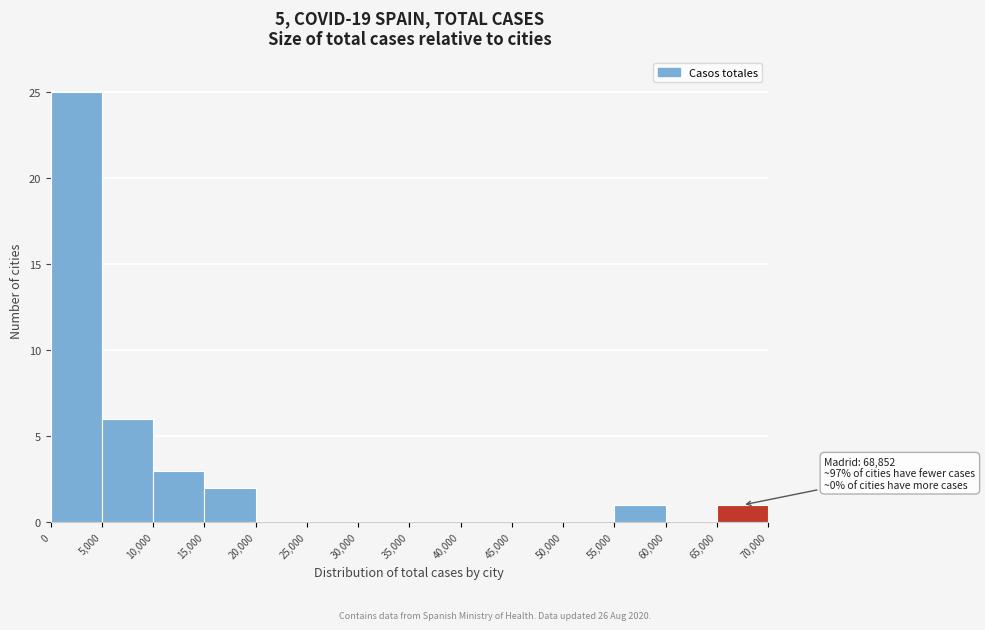

Which range on the x-axis has the tallest bar?

0 to 5,000